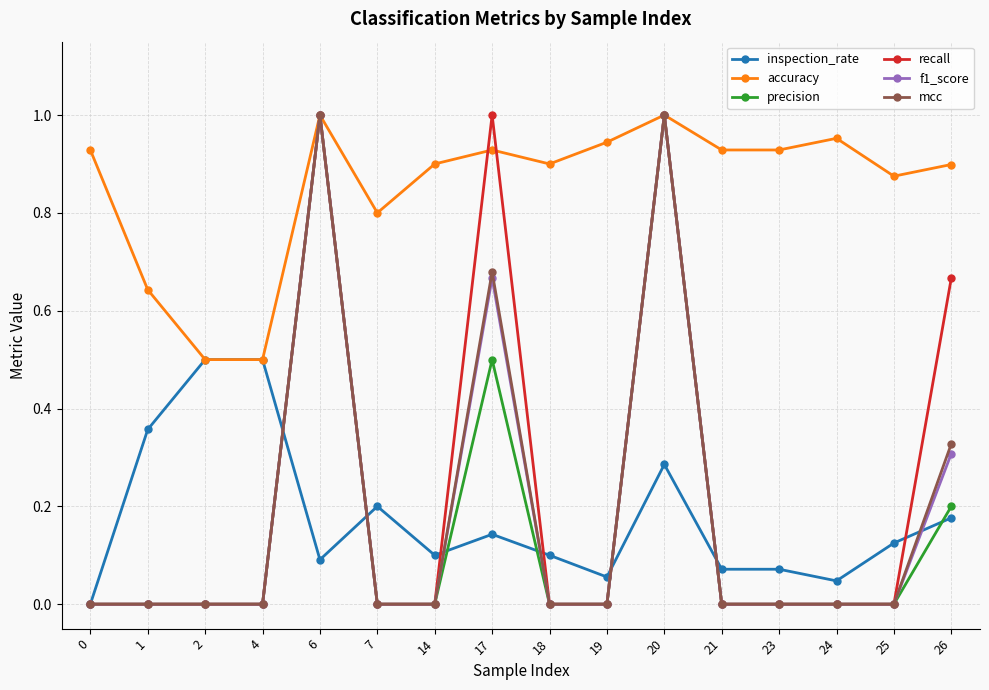

What is the sum of all f1_score values?

3.0